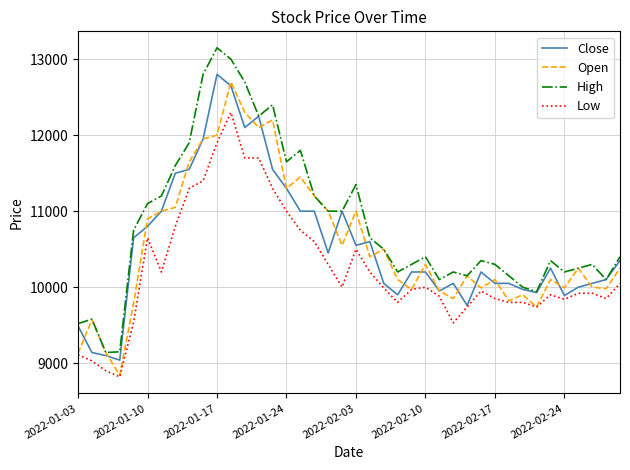

At how many categories does at least one series exceed 11409?

10